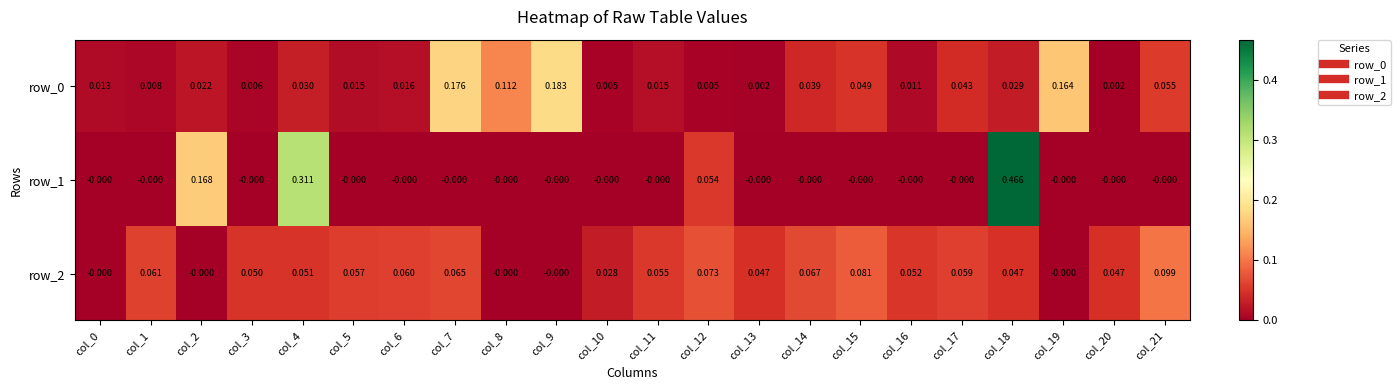

How many positive values does the row_1 series have?

4